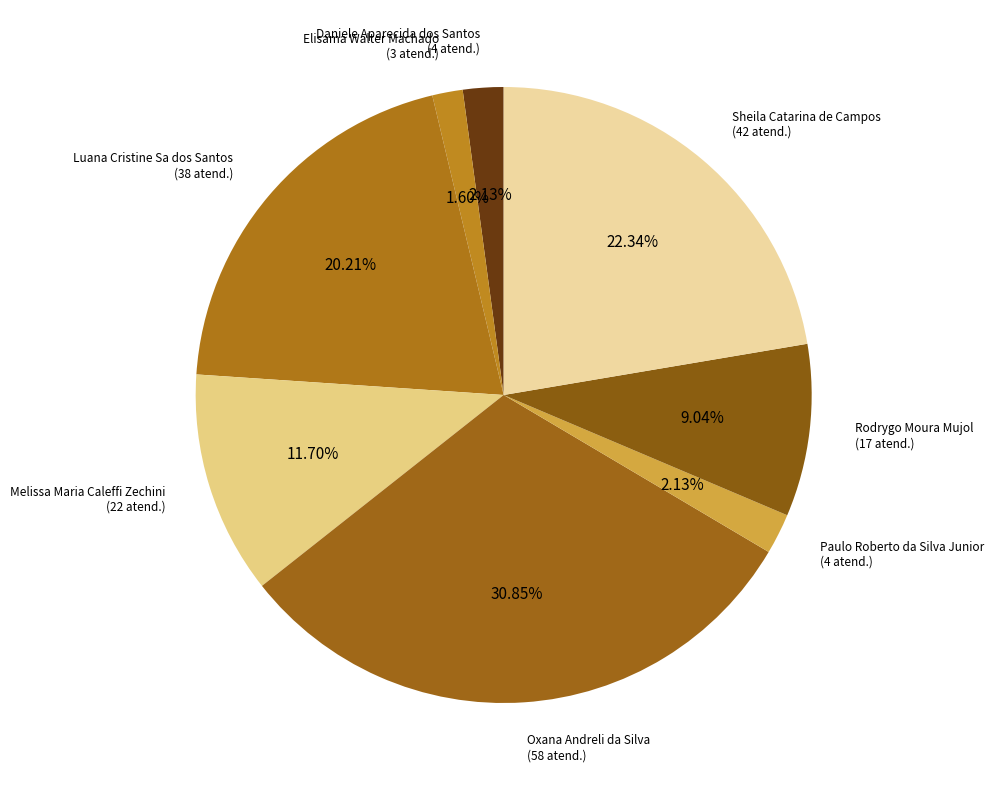

To the nearest percent, what percentage of the pie is Paulo Roberto da Silva Junior?

2%